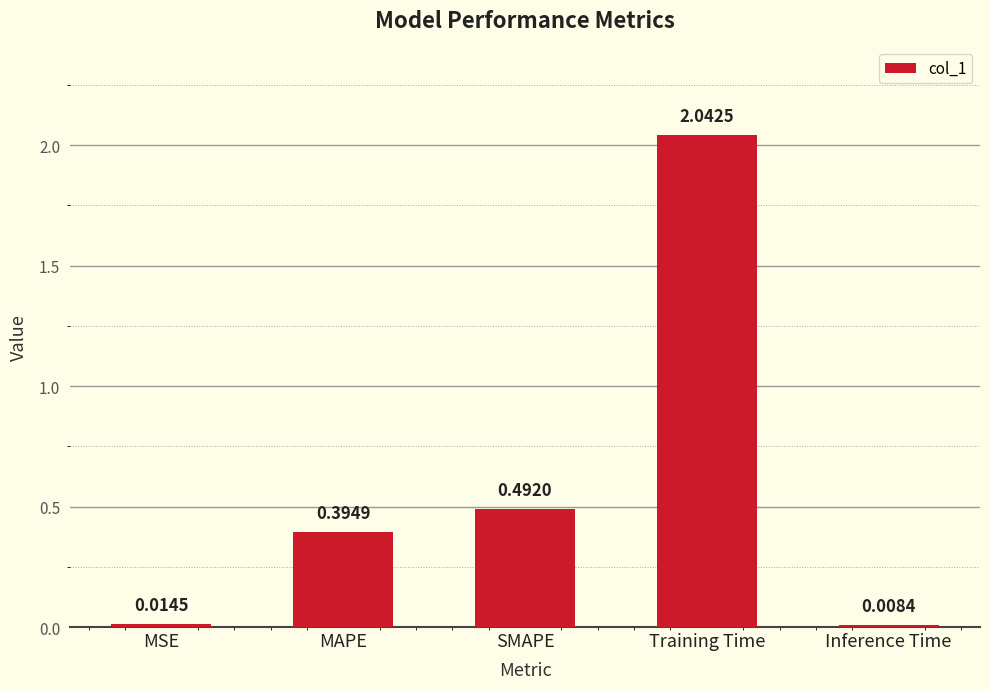

What is the average value?

0.6